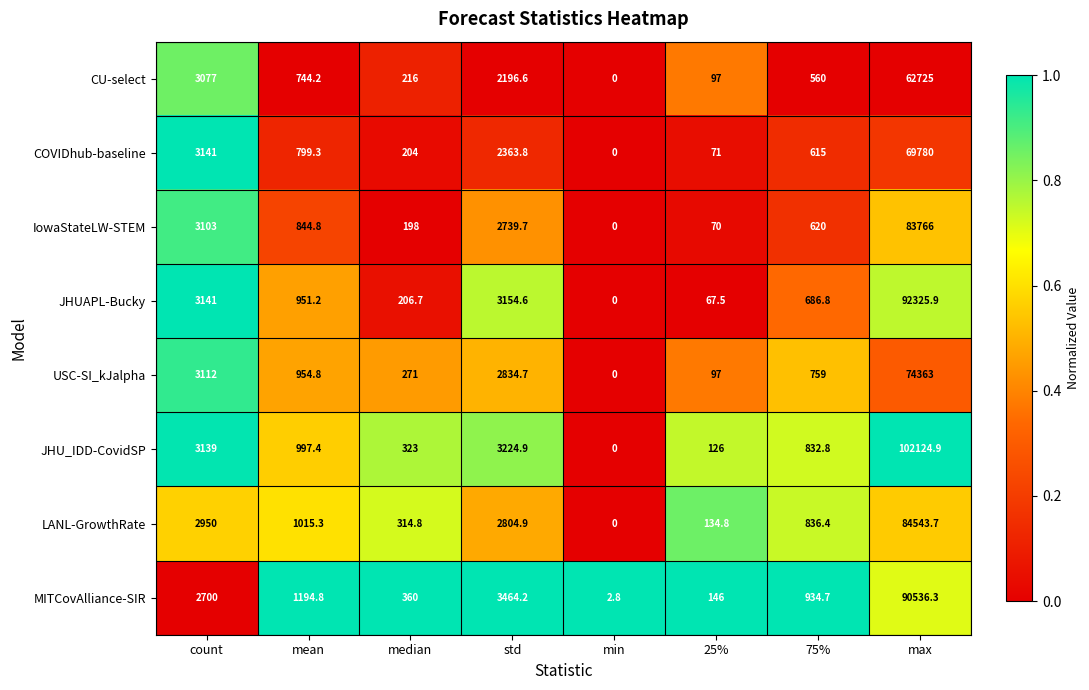

The value of IowaStateLW-STEM at 75% is 202.8. True or false?

False